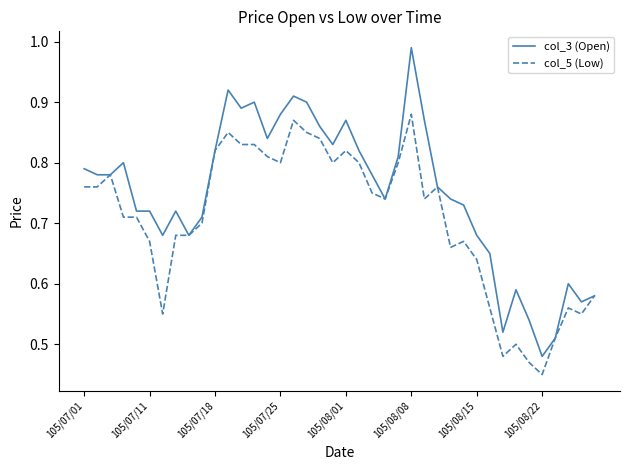

Which series has the largest range (max minus min)?

col_3 (Open)